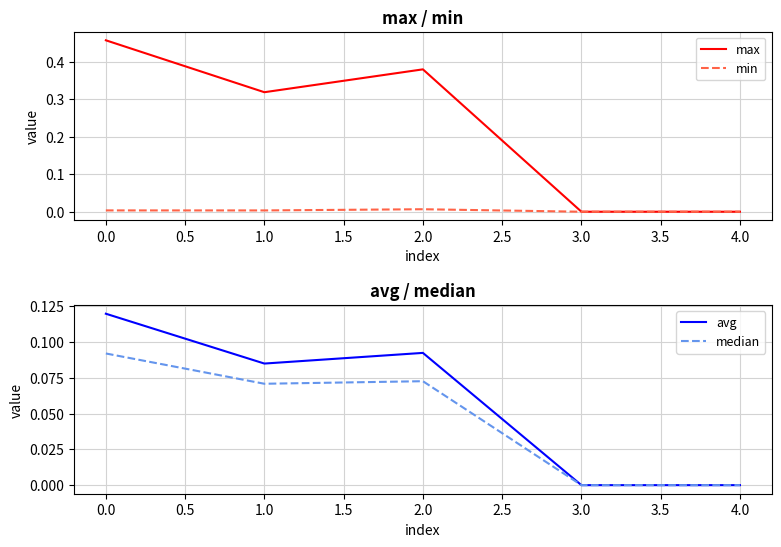

Which series has the widest spread of values?

max